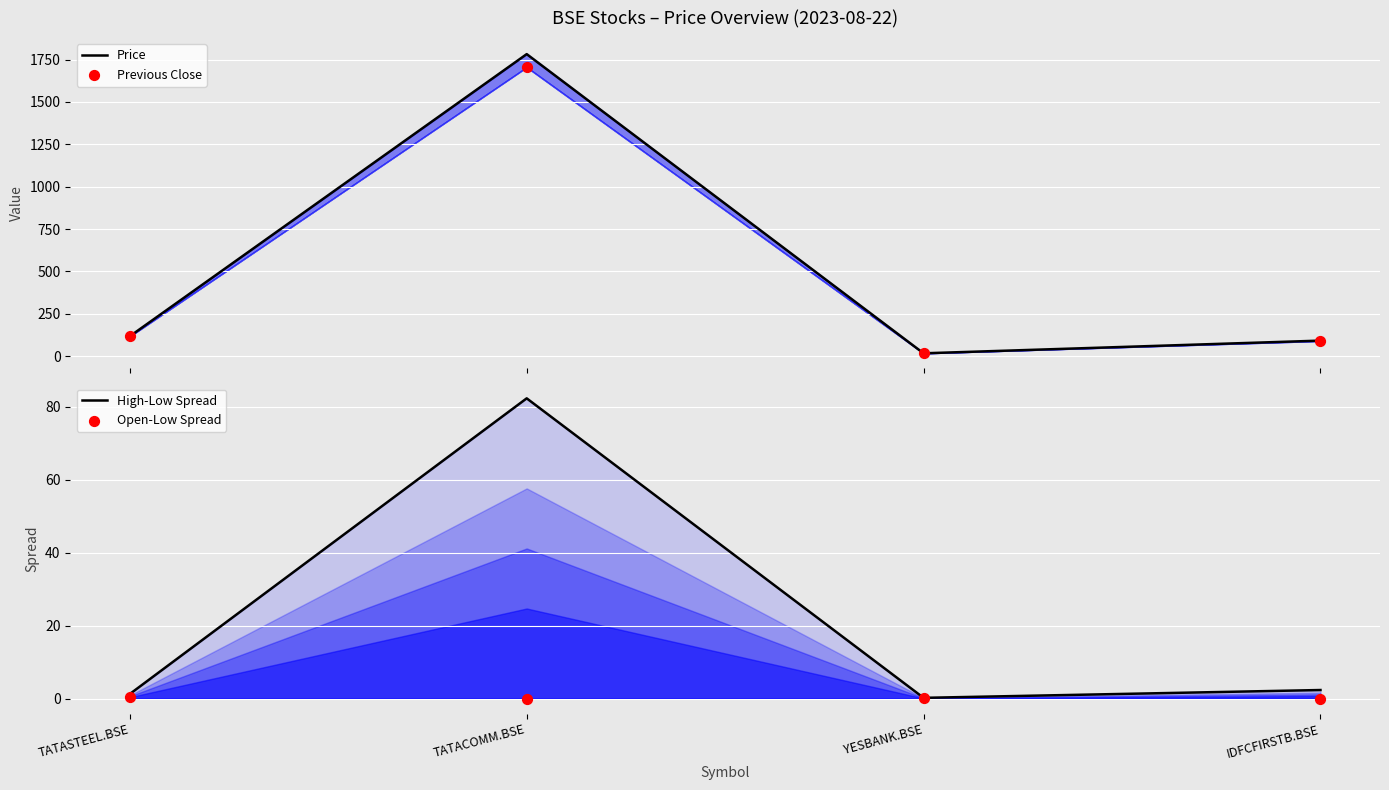

Which series contains the highest Y value?

Price